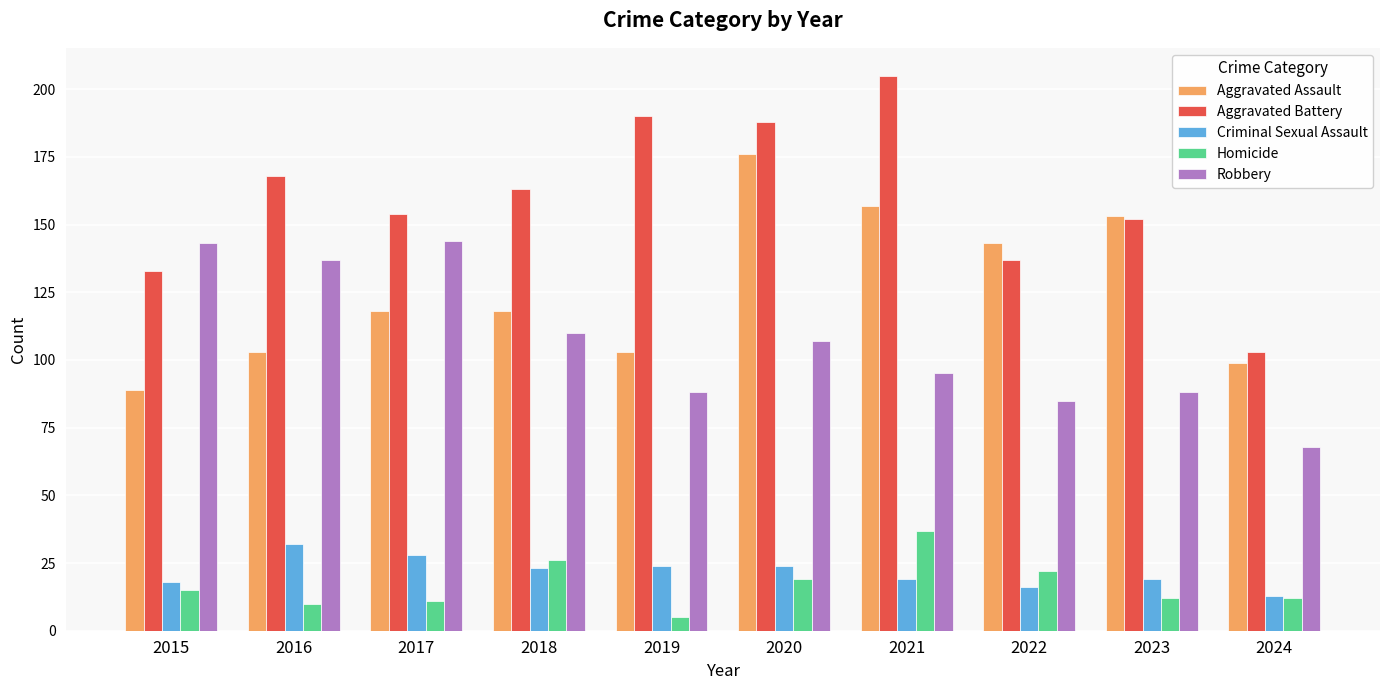

At which label is Aggravated Assault closest to 132?

2022